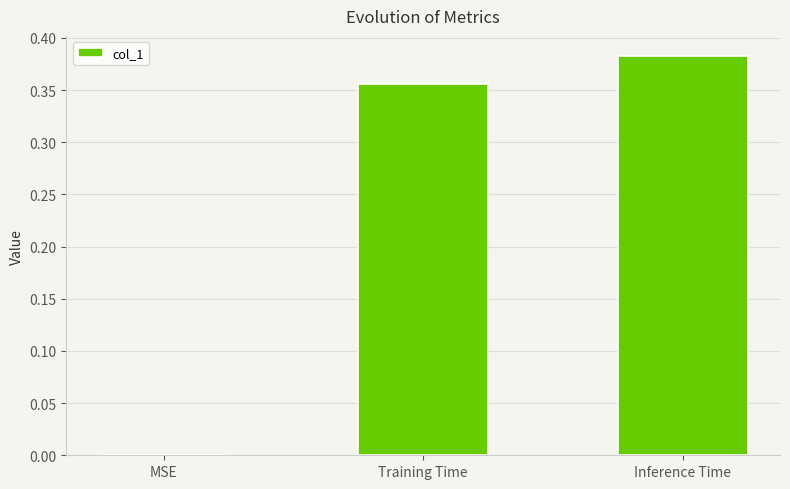

Where is the data nearest to the value 0?

MSE